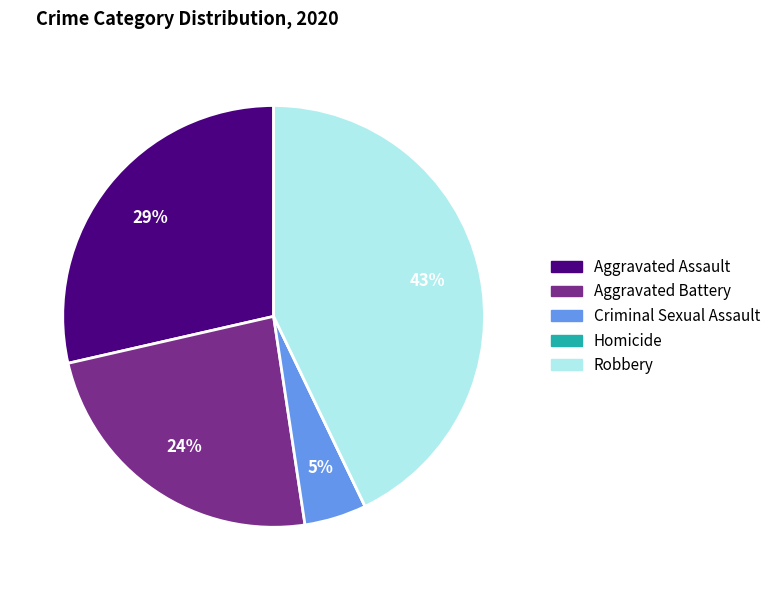

What percentage is the Aggravated Battery slice, to the nearest percent?

24%